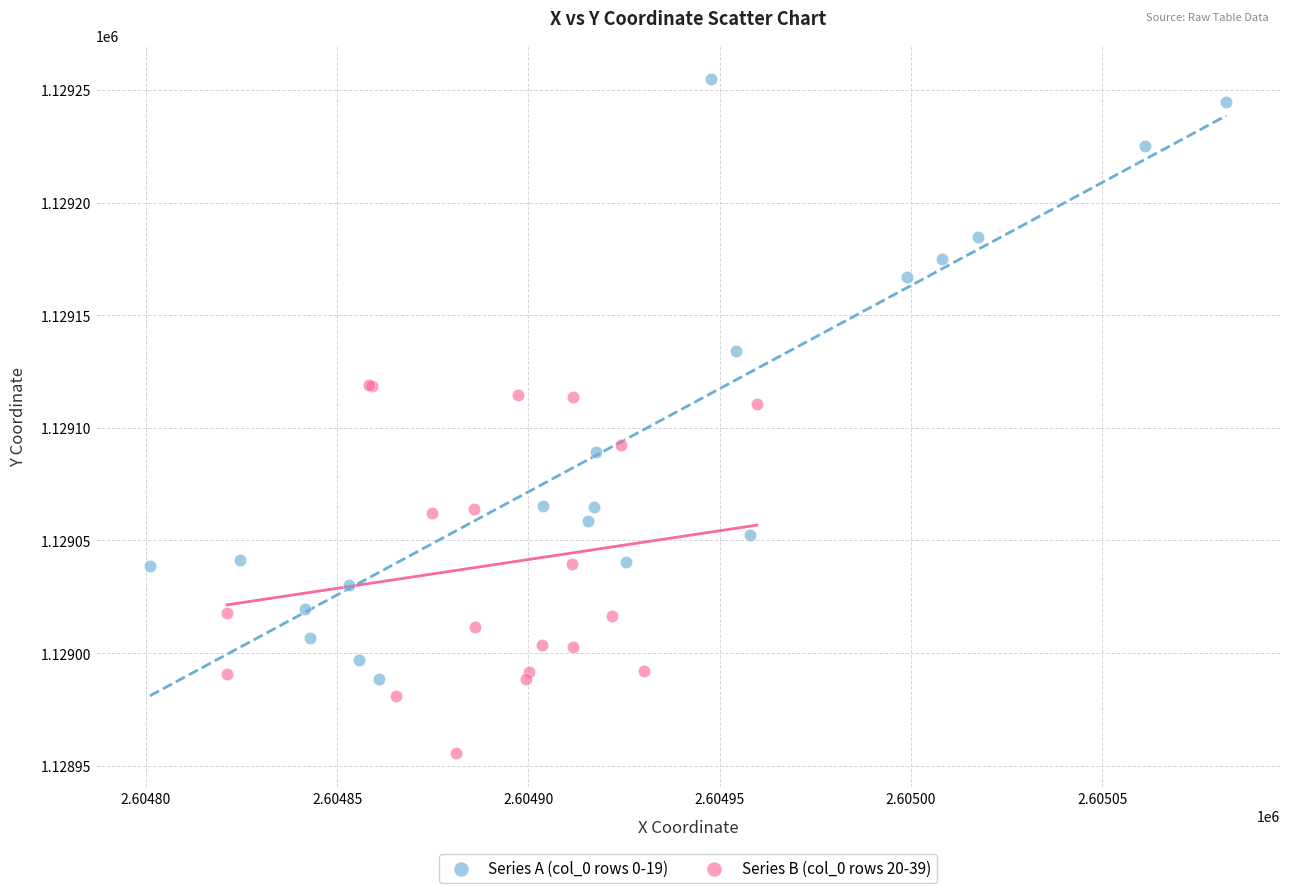

What are all the series names shown in the legend?

Series A (col_0 rows 0-19), Series B (col_0 rows 20-39)